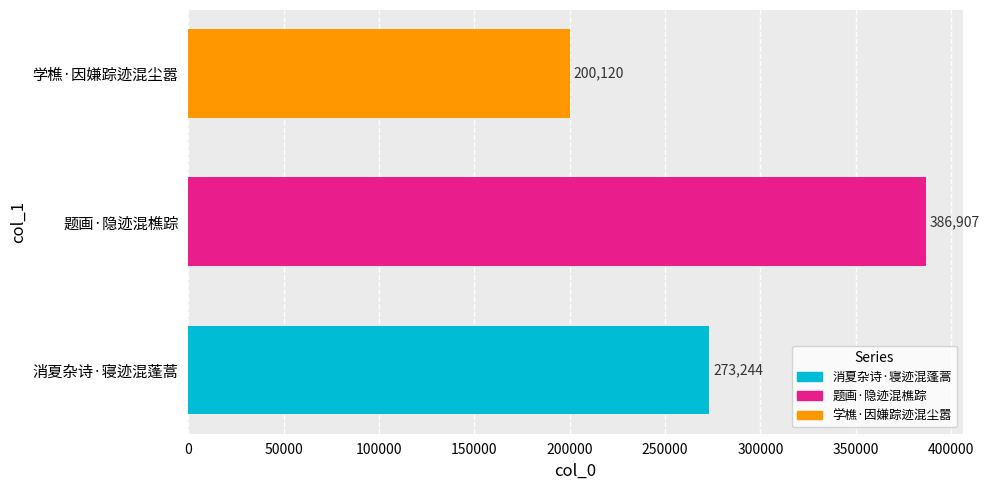

What is the maximum value shown in the chart?

386907